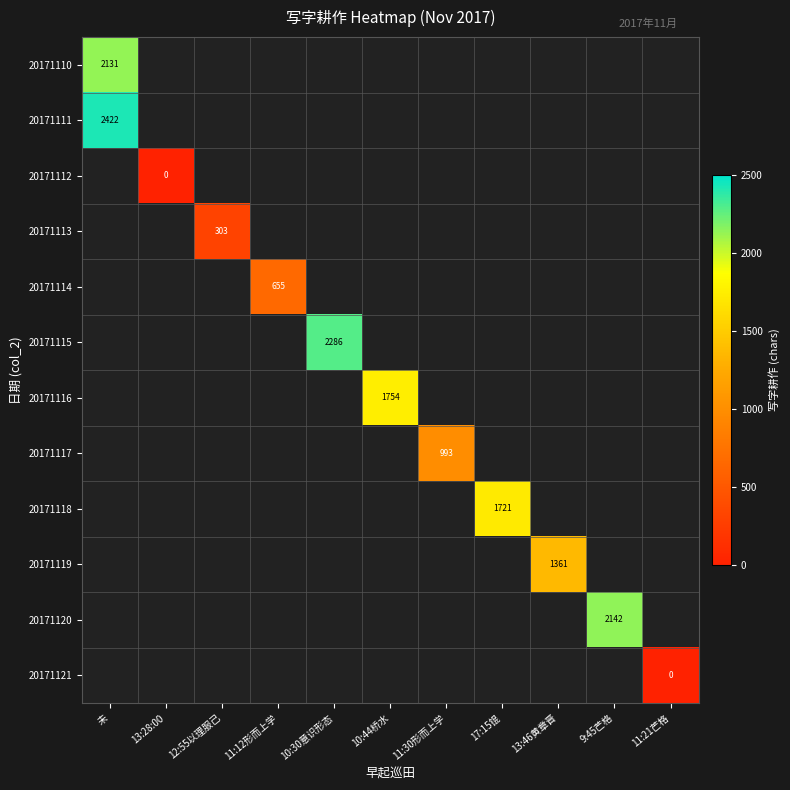

Count the number of data series in this chart.

12